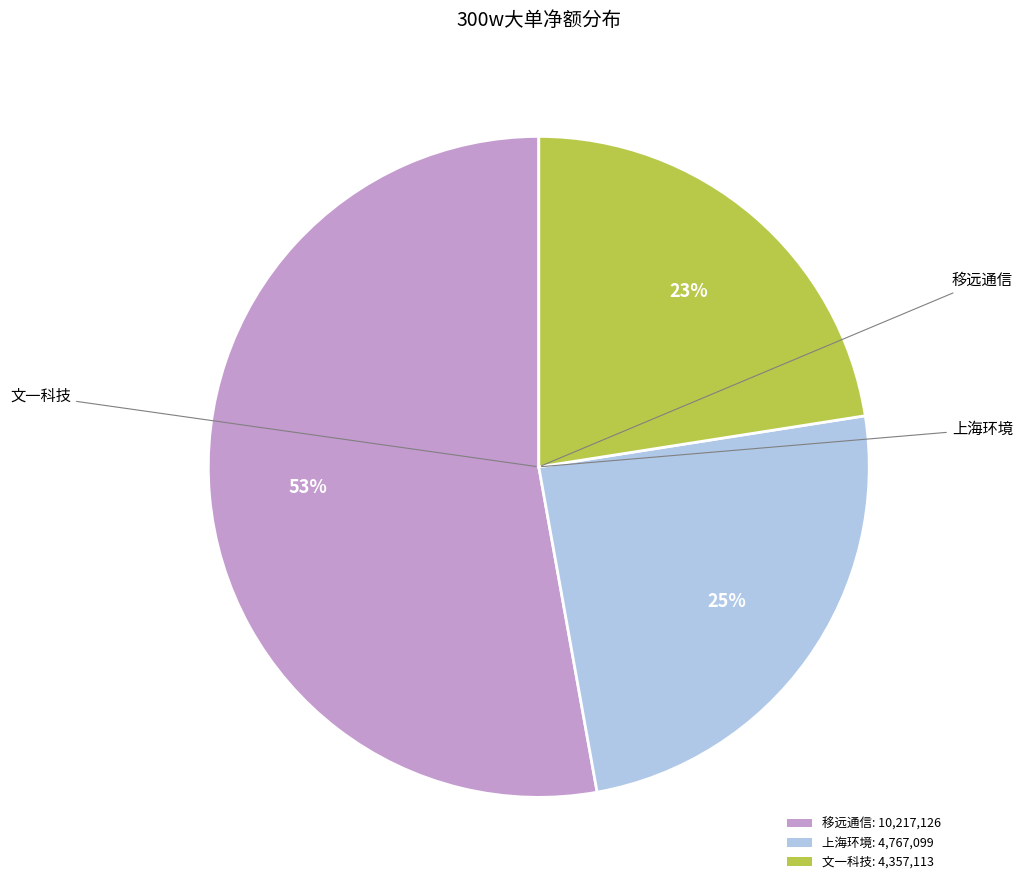

Which slice is the smallest?

文一科技: 4,357,113